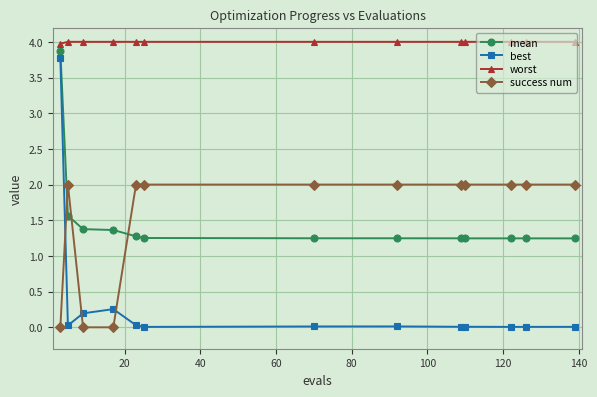

Which series has the widest spread of values?

best